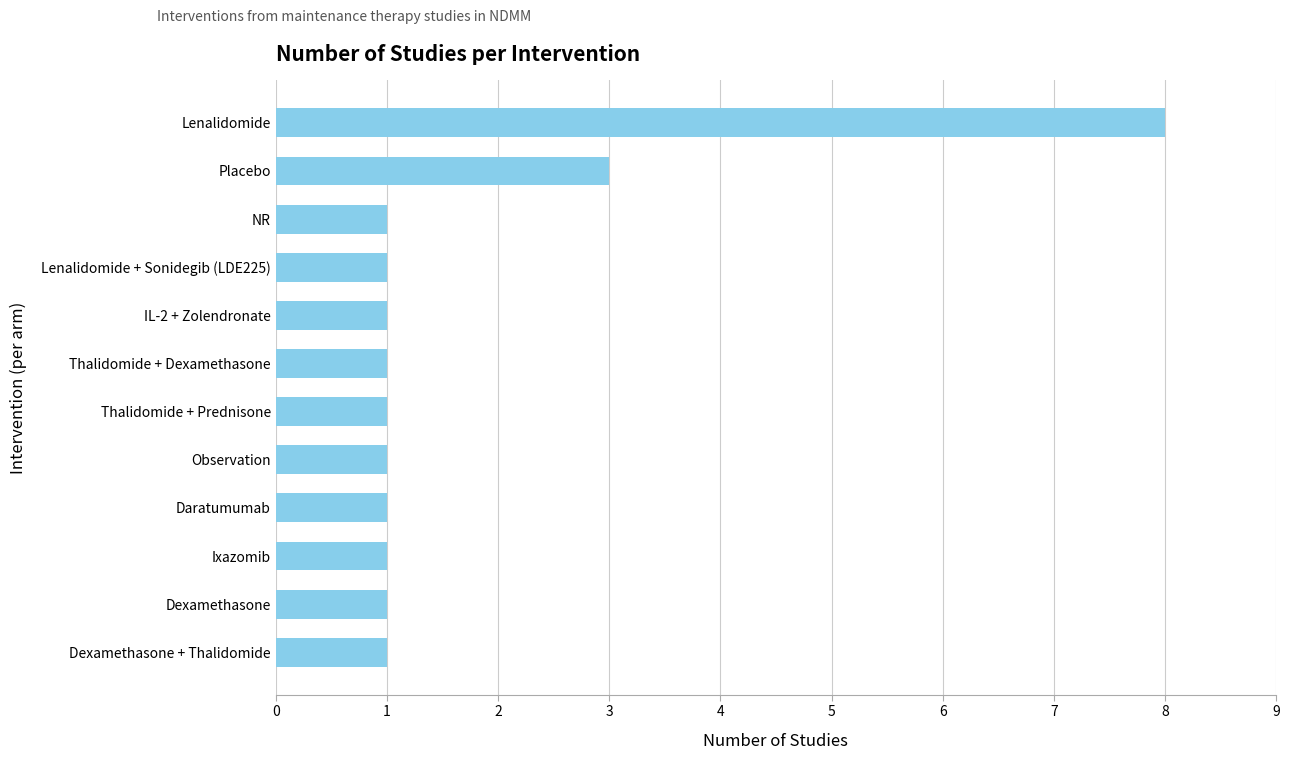

What is the ratio of the value at Ixazomib to the value at Dexamethasone + Thalidomide?

1.0